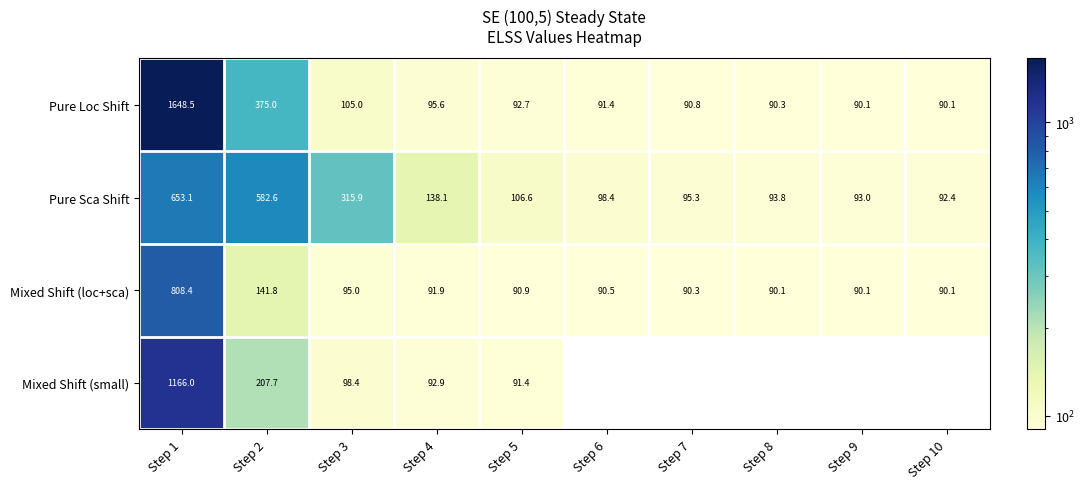

What is the difference between the highest and lowest values at Step 7?

5.0